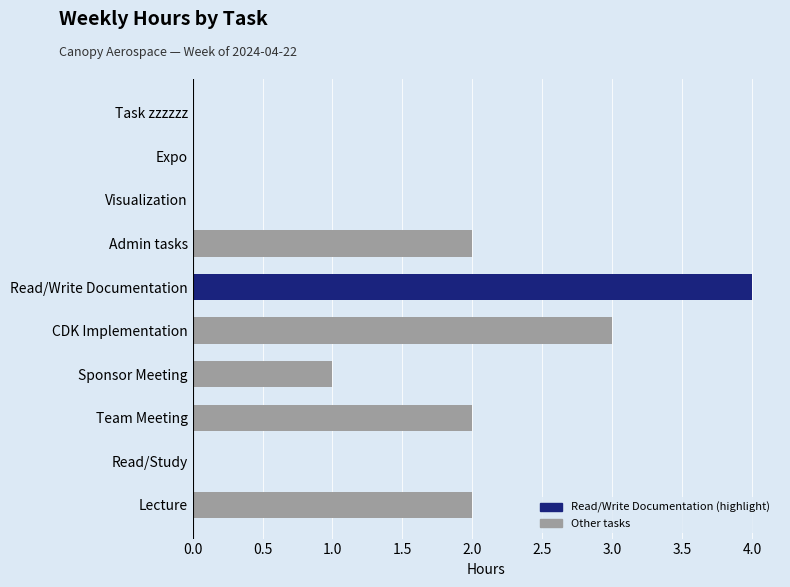

True or false: the data shows 1 at Admin tasks.

False